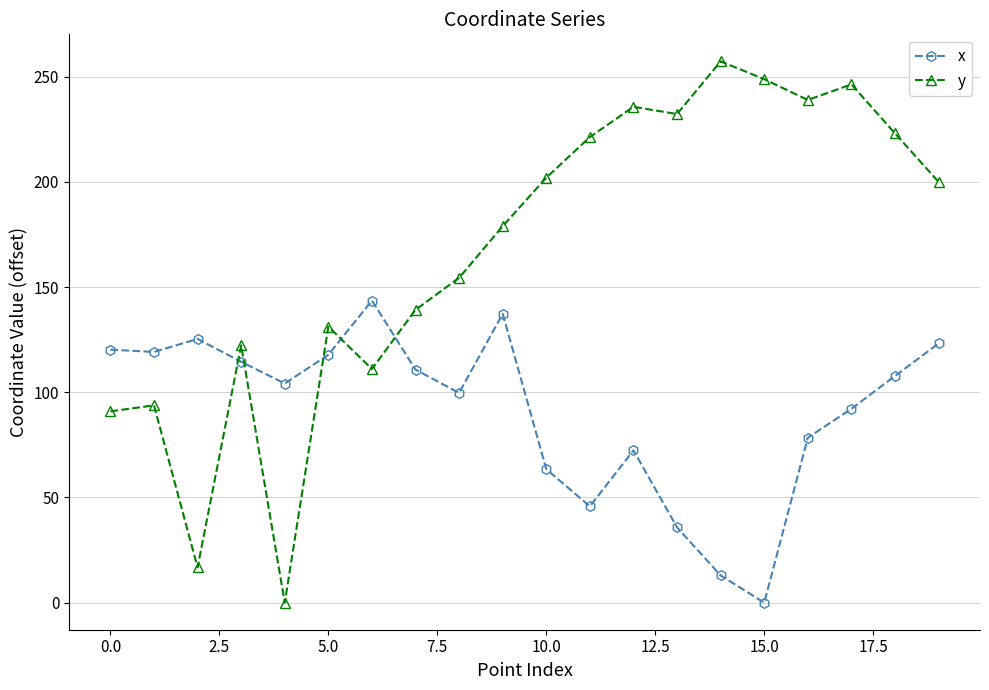

Which series has the largest range (max minus min)?

y